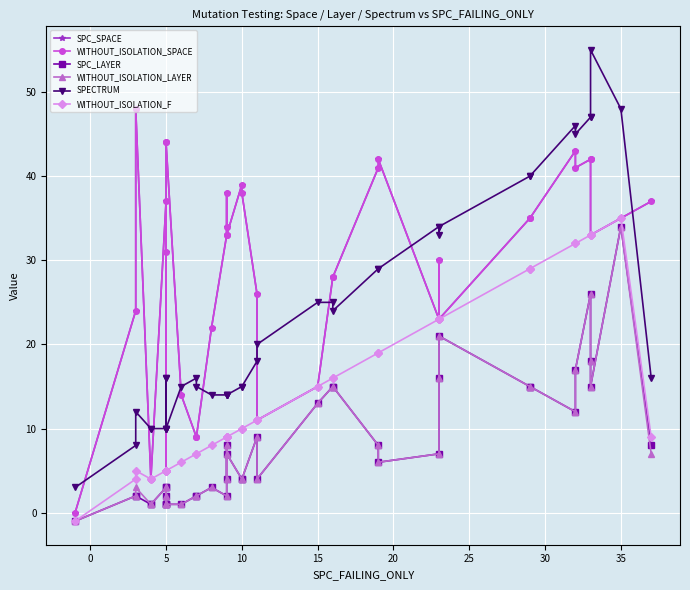

How many data points in WITHOUT_ISOLATION_SPACE are above 33?

18